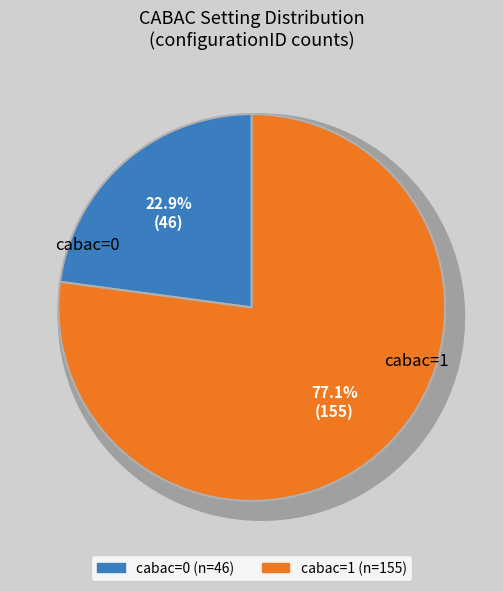

Which slice is the smallest?

cabac=0